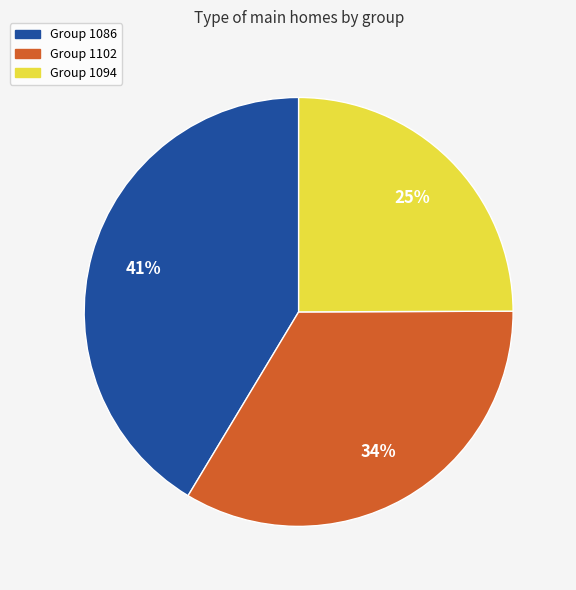

Is there a majority slice in this chart?

No